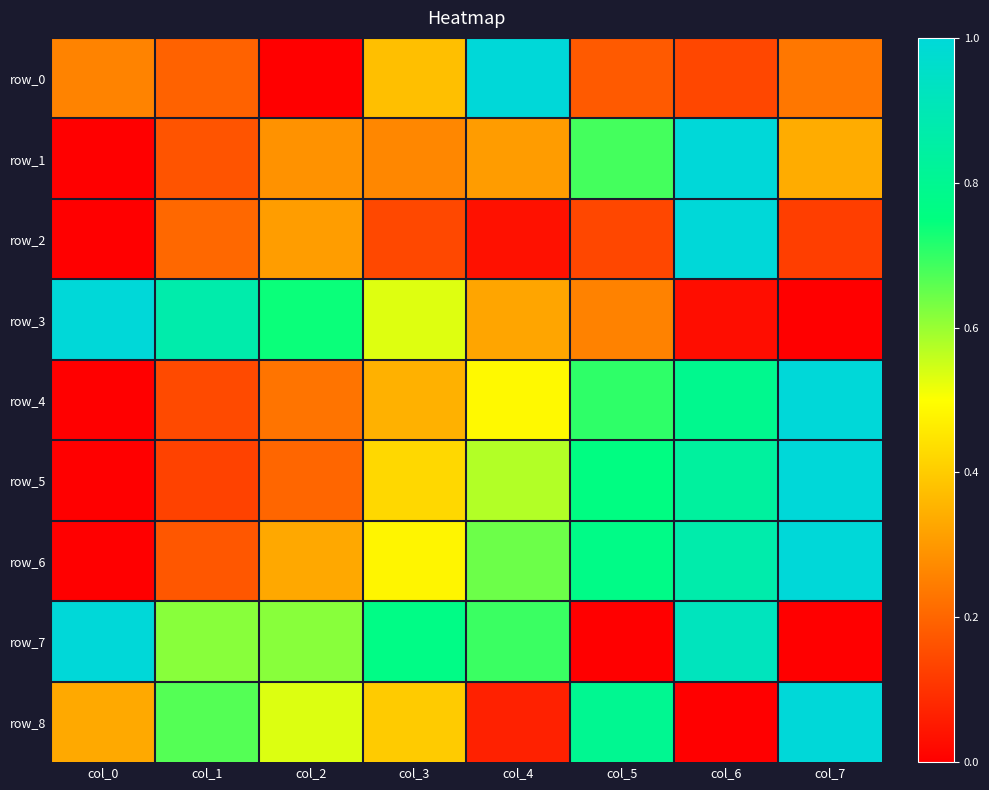

How many series are shown in this chart?

9